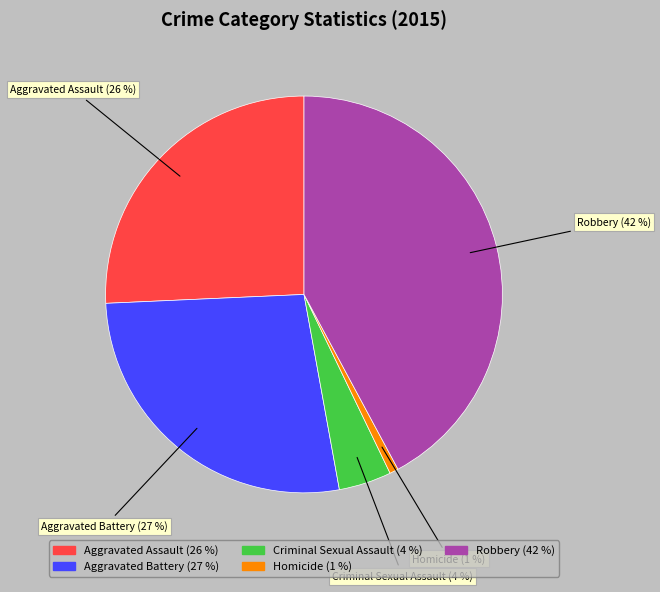

Which slice is the smallest?

Homicide